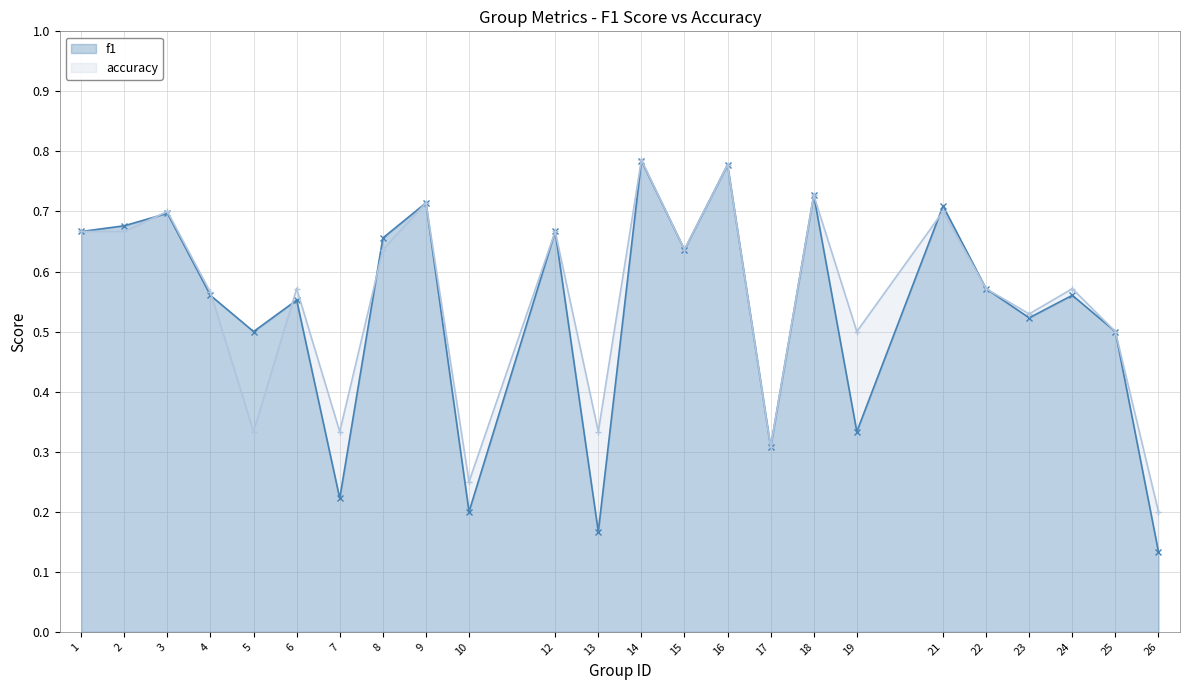

What is the value of the f1 point at the 4th from the left?

0.6